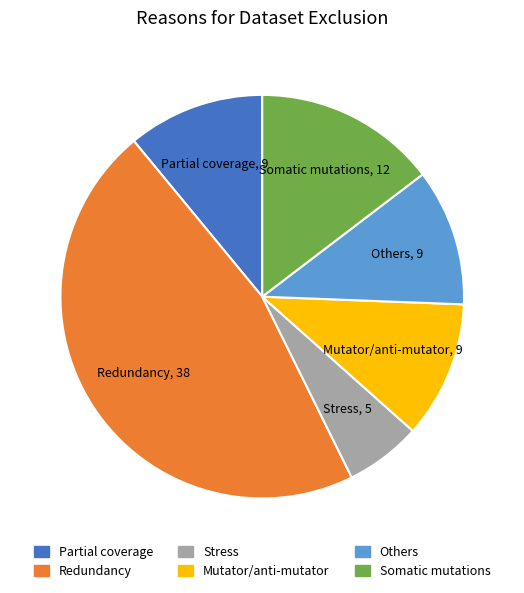

Do Others and Stress together represent more than half of the pie?

No